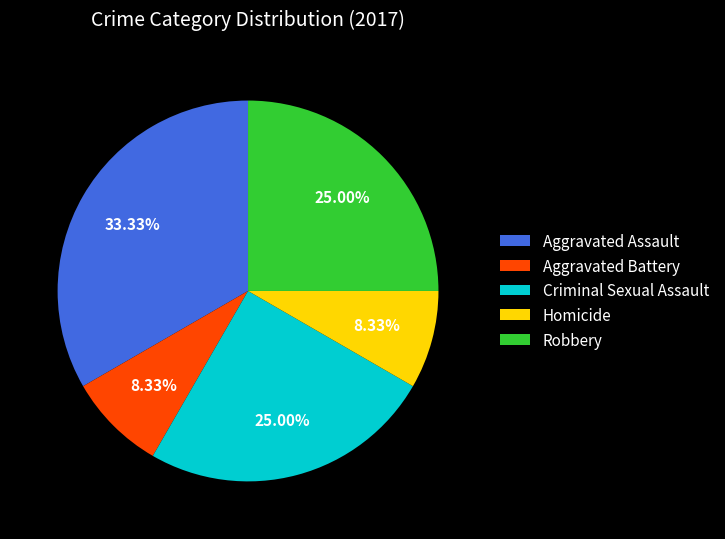

How many slices are in this pie chart?

5